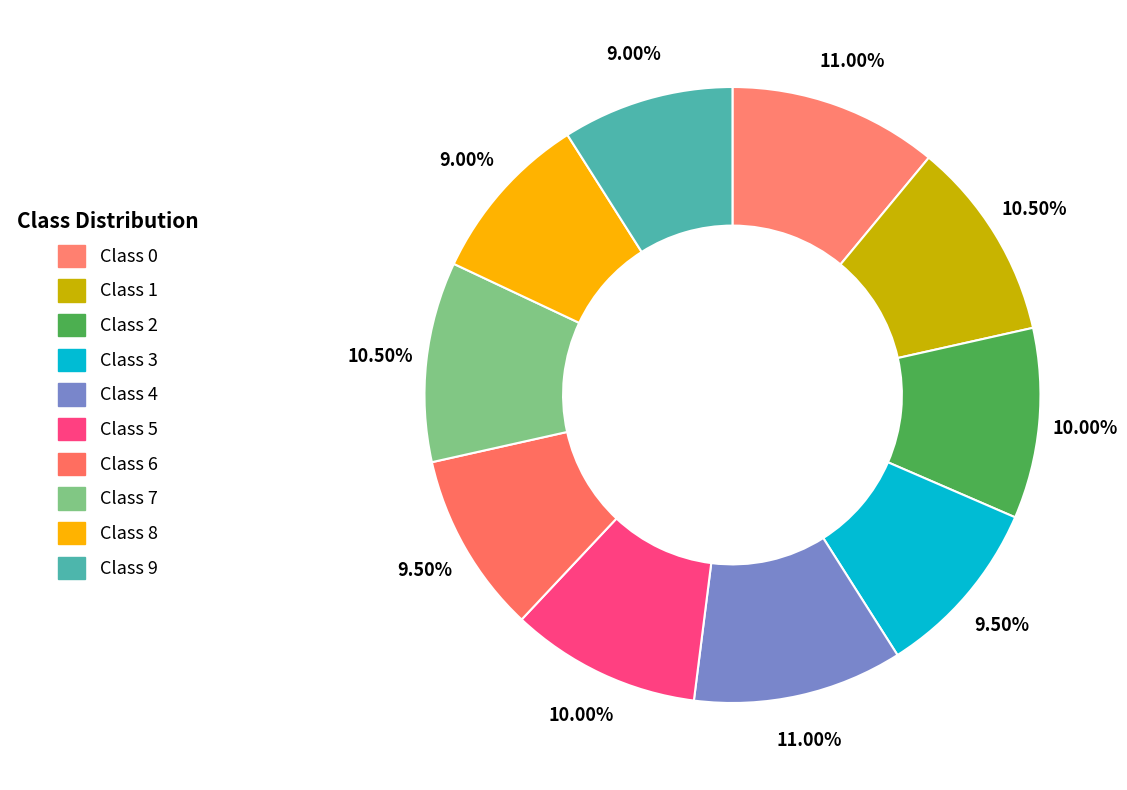

How many slices are in this pie chart?

10